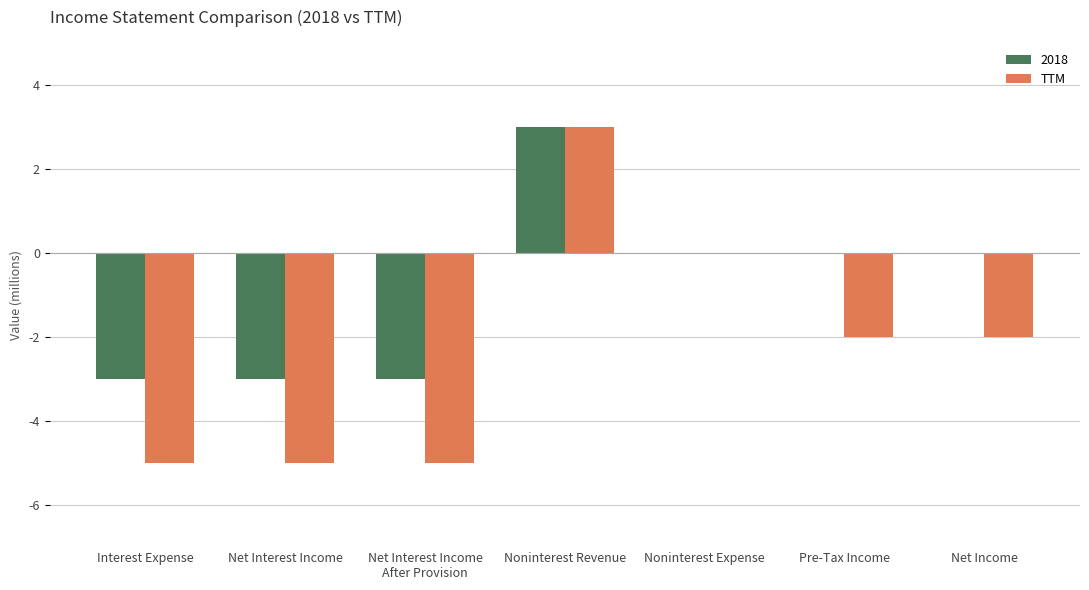

What is the maximum value for TTM?

3